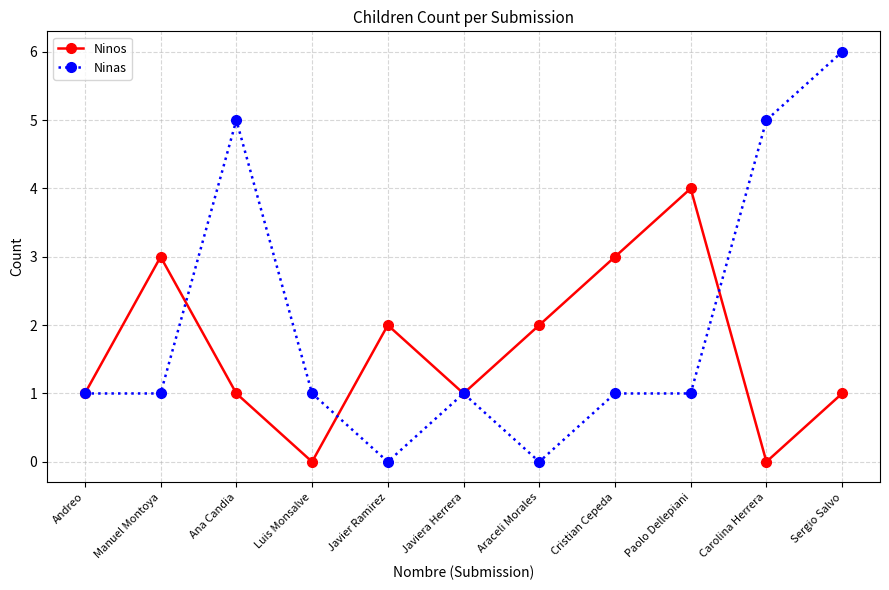

Rank the series by their average value, from highest to lowest.

Ninas, Ninos